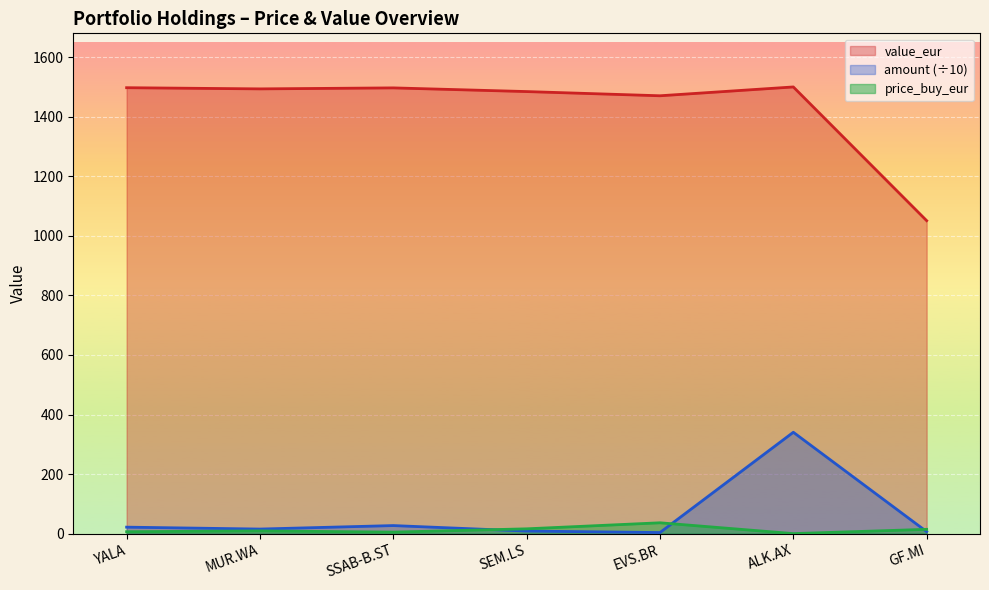

What is the average value of the amount (÷10) series?

60.8